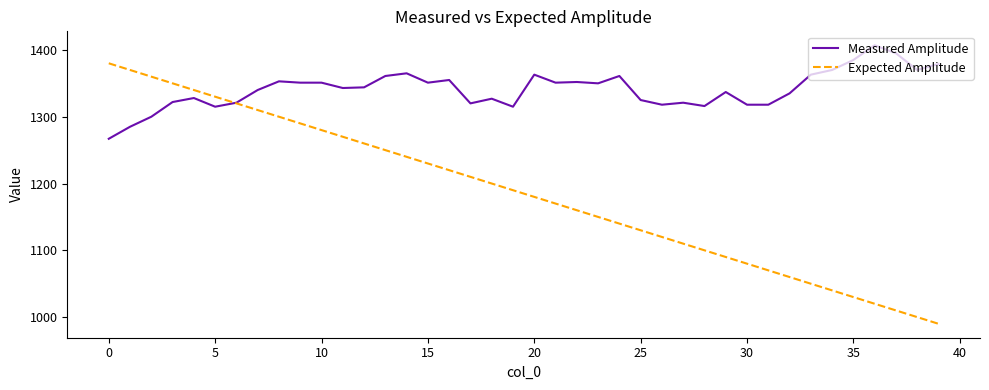

What is the average value of the Measured Amplitude series?

1341